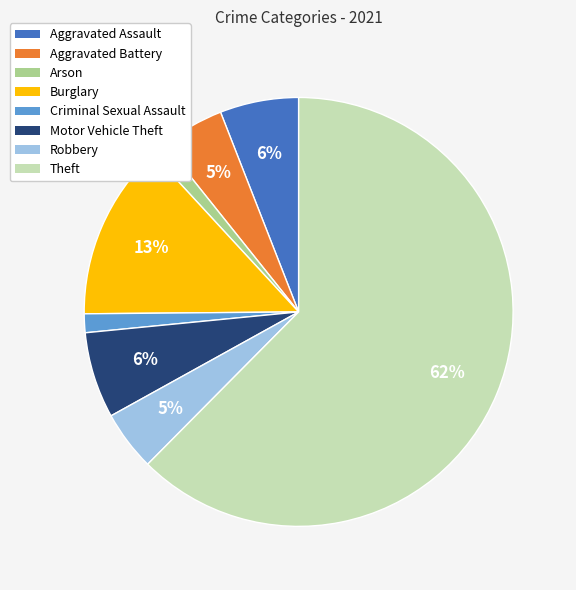

To the nearest percent, what portion does Aggravated Battery represent?

5%